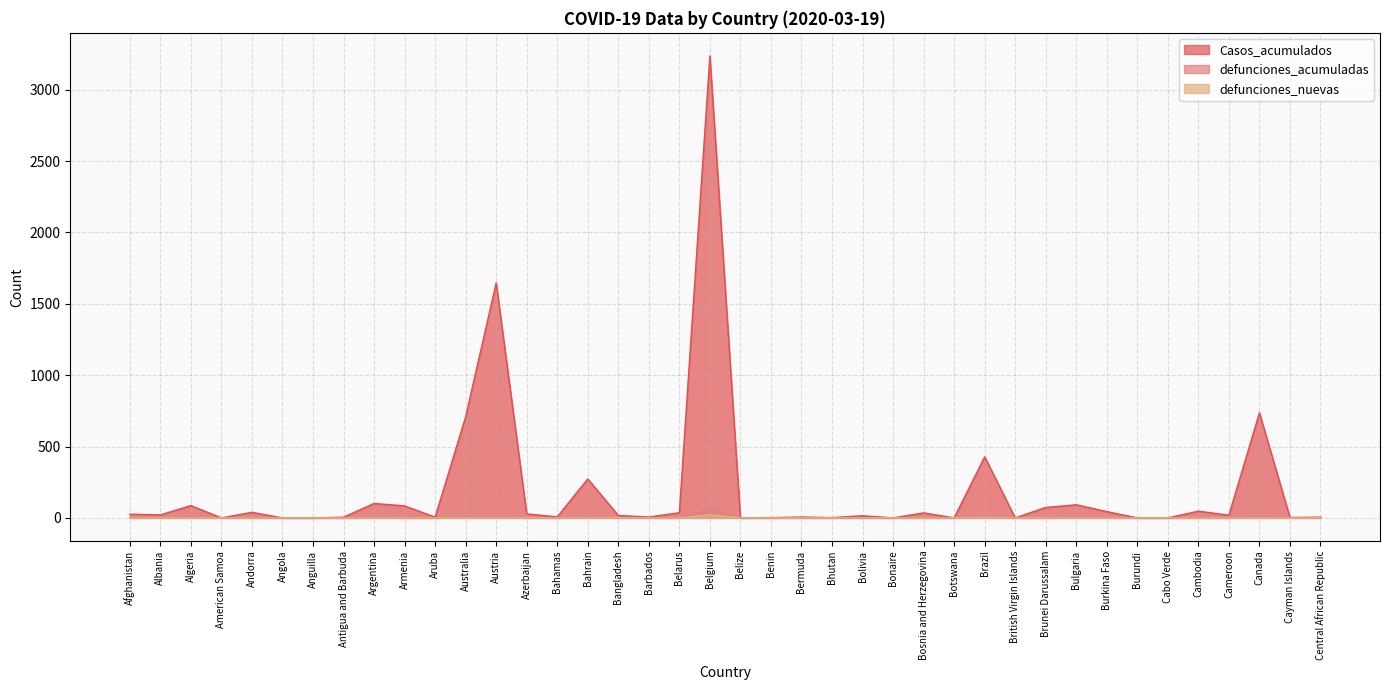

Is it true that defunciones_acumuladas equals 0 at Anguilla?

True